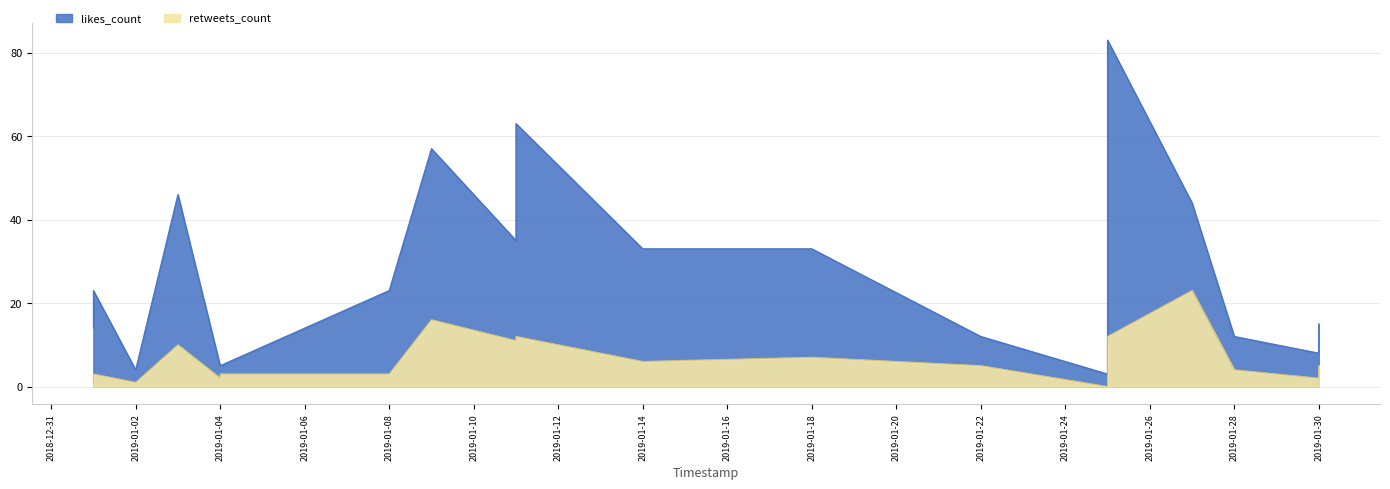

The retweets_count series shows 9 at 2019-01-14. True or false?

False